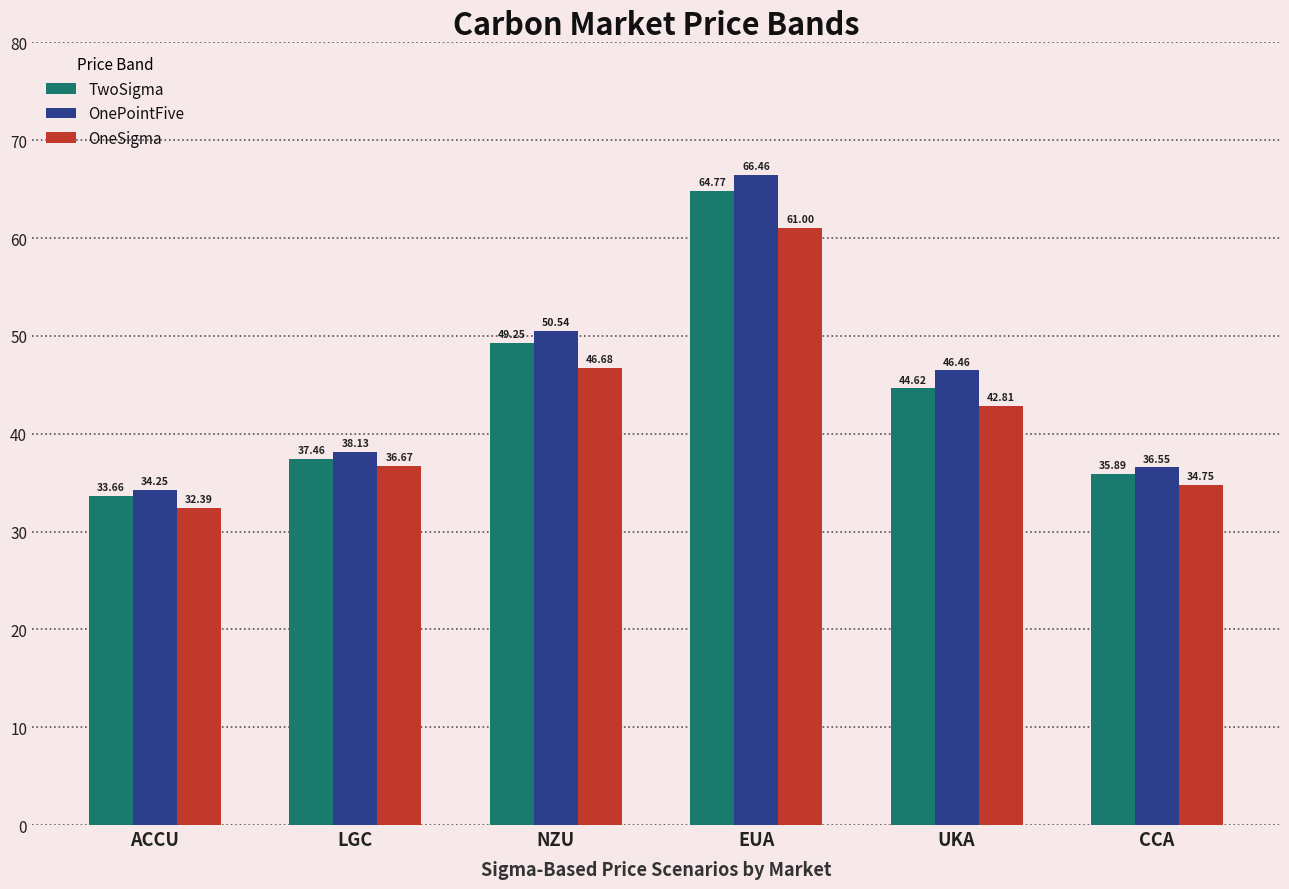

The OnePointFive series shows 38.1 at LGC. True or false?

True